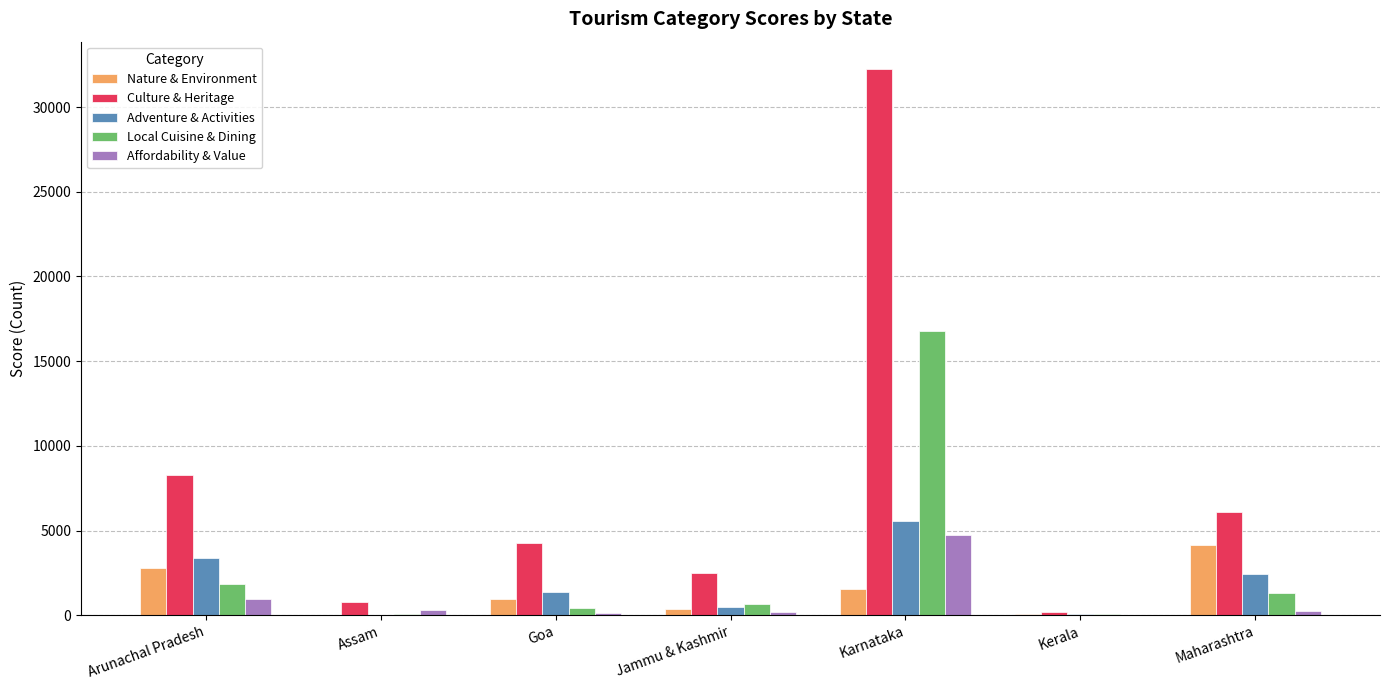

At which label does Adventure & Activities reach its peak?

Karnataka